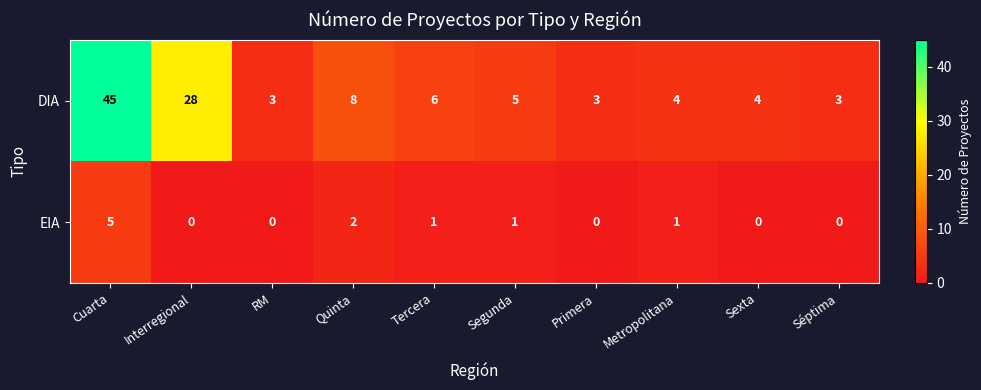

The value of EIA at Sexta is 2. True or false?

False